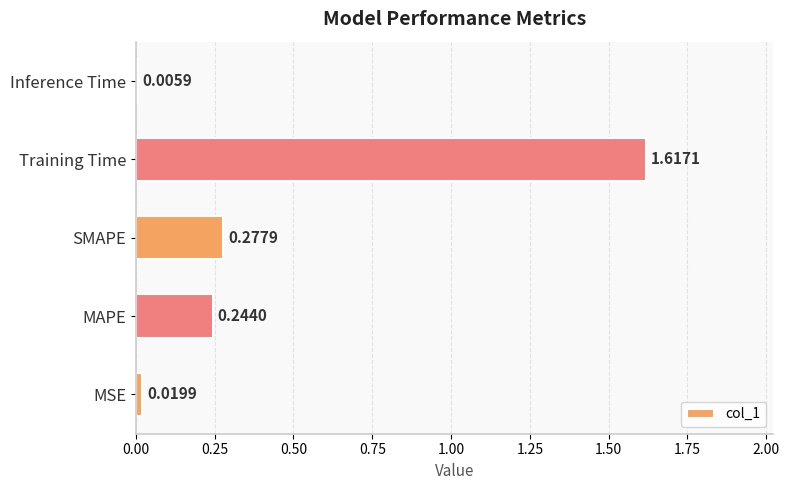

What is the sum of all values?

2.2